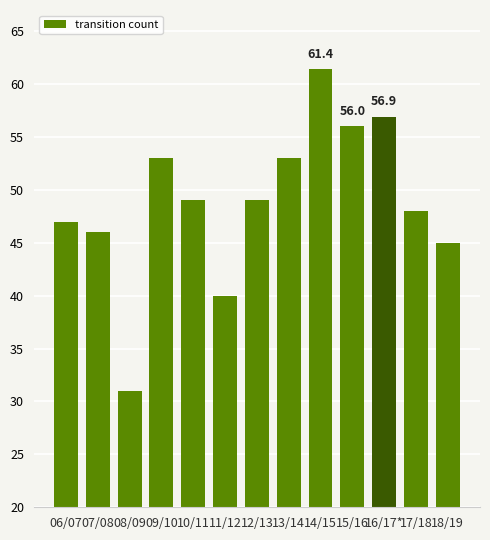

What is the average value?

48.9